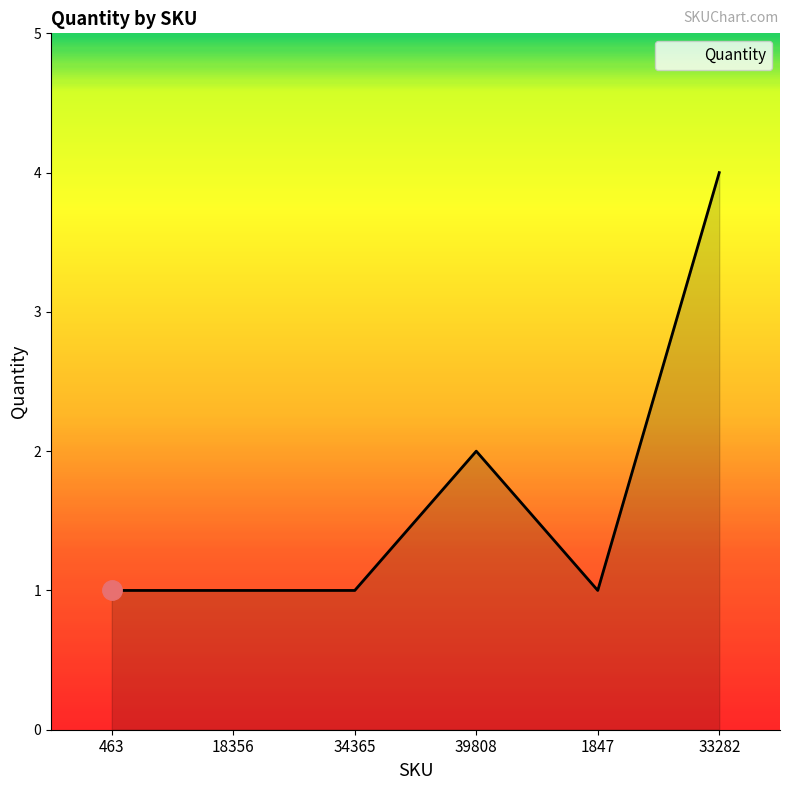

Count the number of categories in the chart.

6